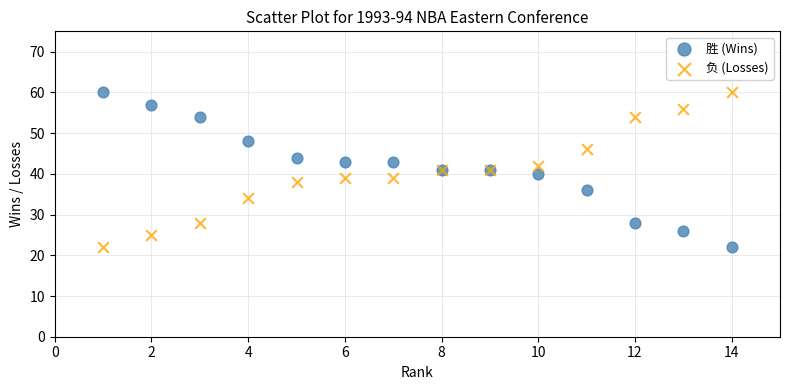

What is the X range (max minus min) for the scatter plot?

13